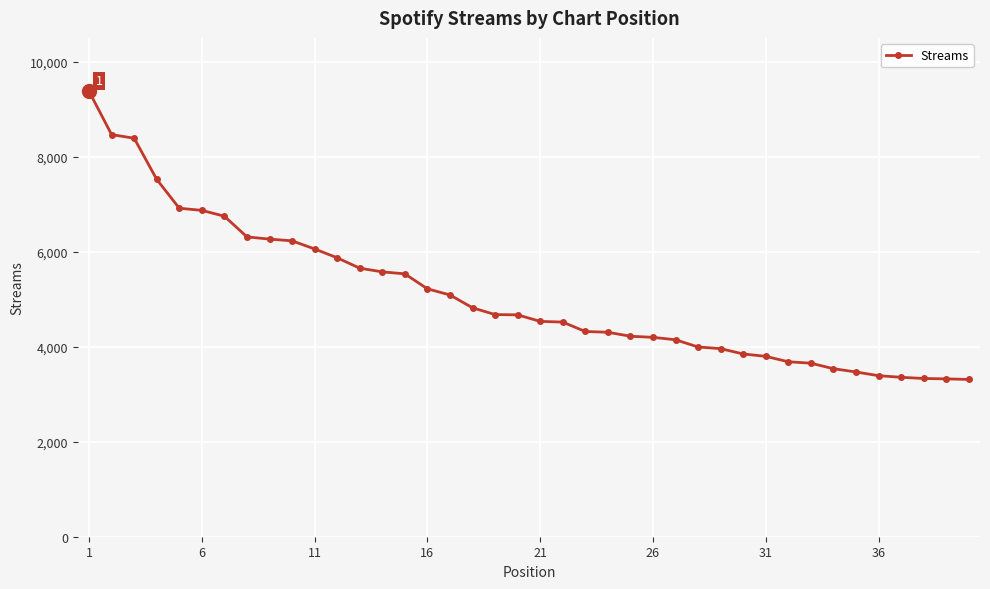

What is the greatest value displayed?

9373